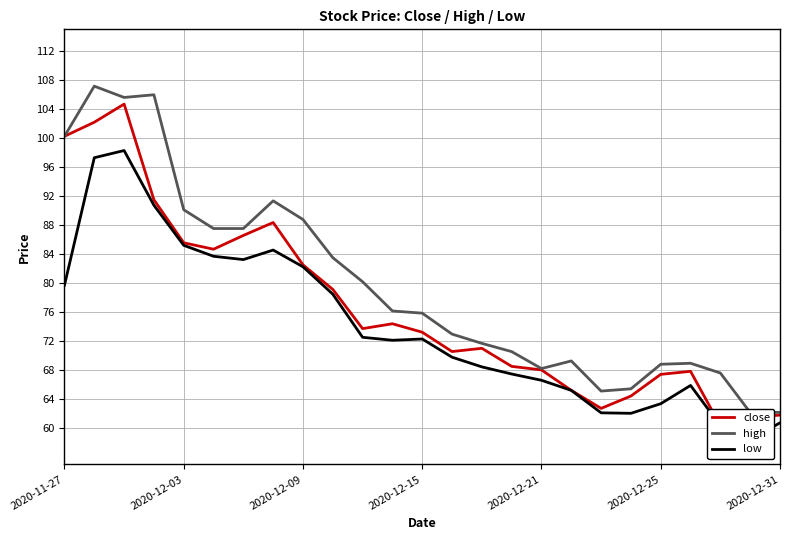

How many interior local valleys does the close series have?

5